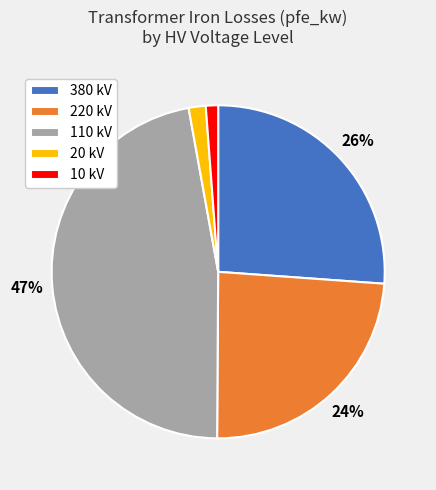

Which has a higher value, 10 kV or 380 kV?

380 kV